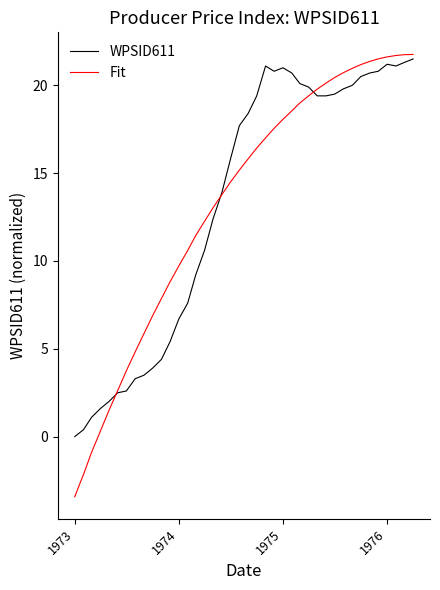

What are all the series names shown in the legend?

WPSID611, Fit